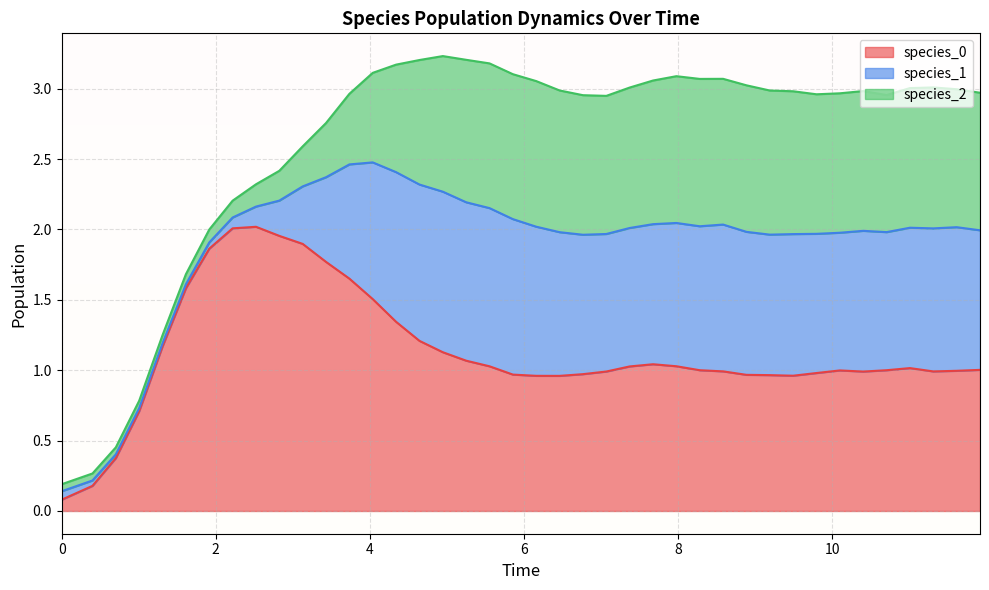

At which category does species_2 reach its first local valley?

1